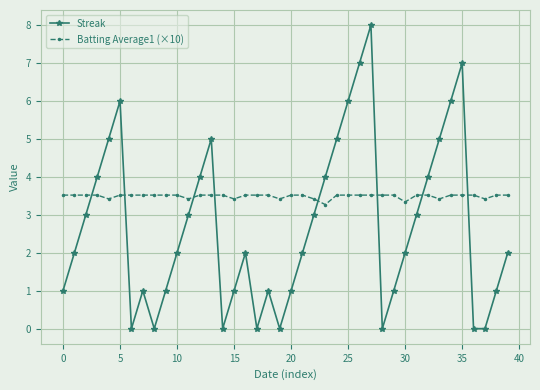

Rank the series by their average value, from lowest to highest.

Streak, Batting Average1 (×10)